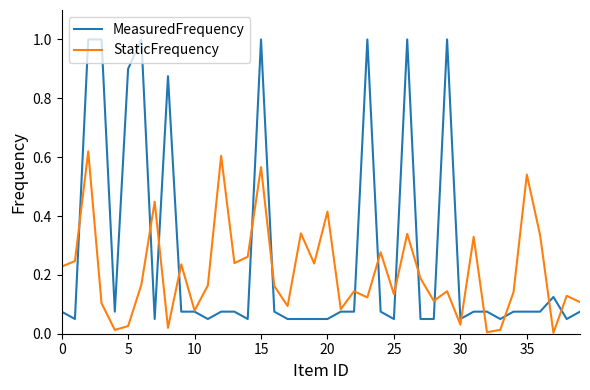

What is the maximum value shown in the chart?

1.0